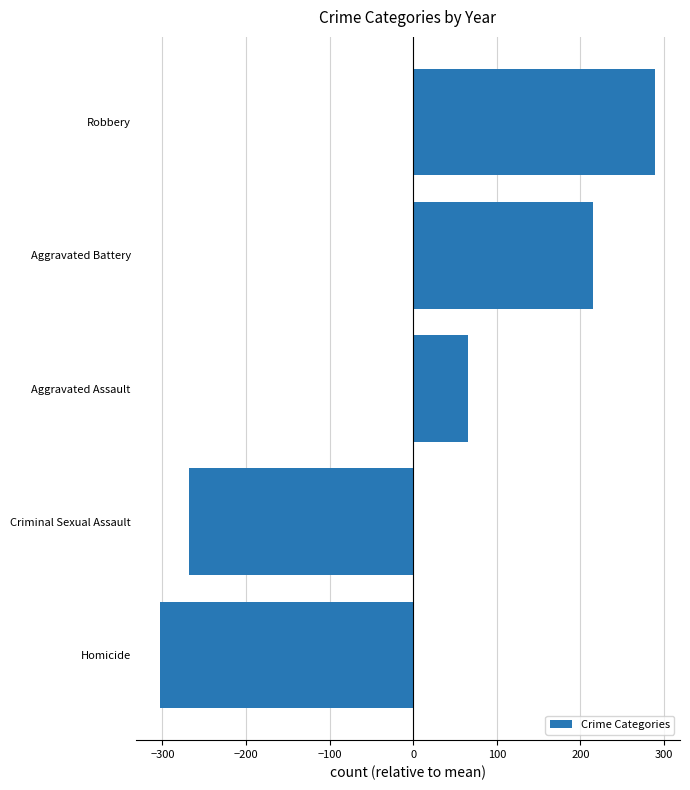

What is the ratio of the value at Aggravated Assault to the value at Aggravated Battery?

0.3